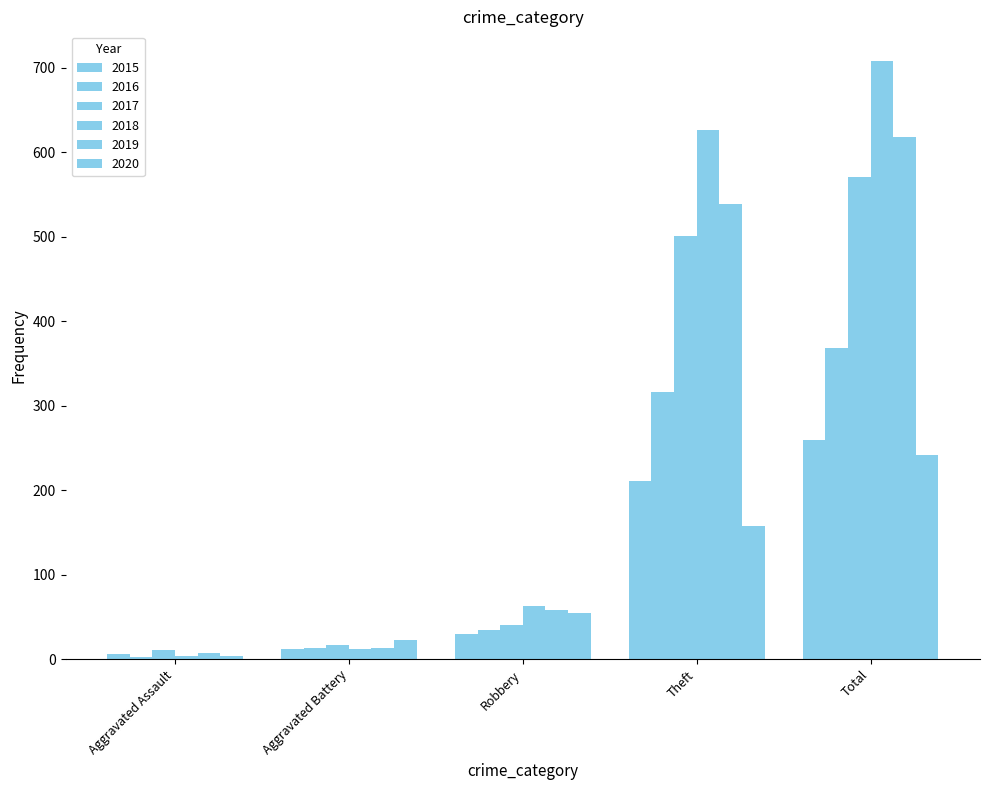

Are the bars grouped side by side (vs. stacked)?

Yes